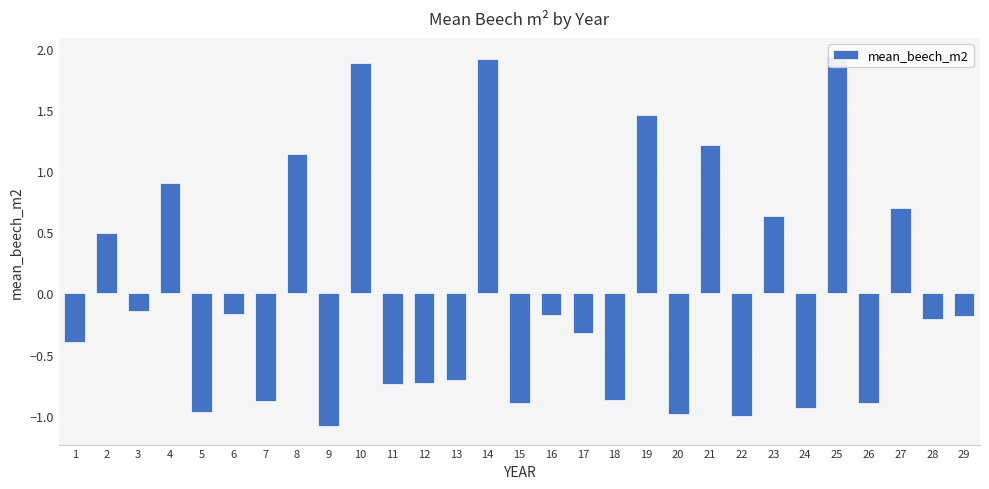

What is the difference between the second highest and minimum values?

3.0